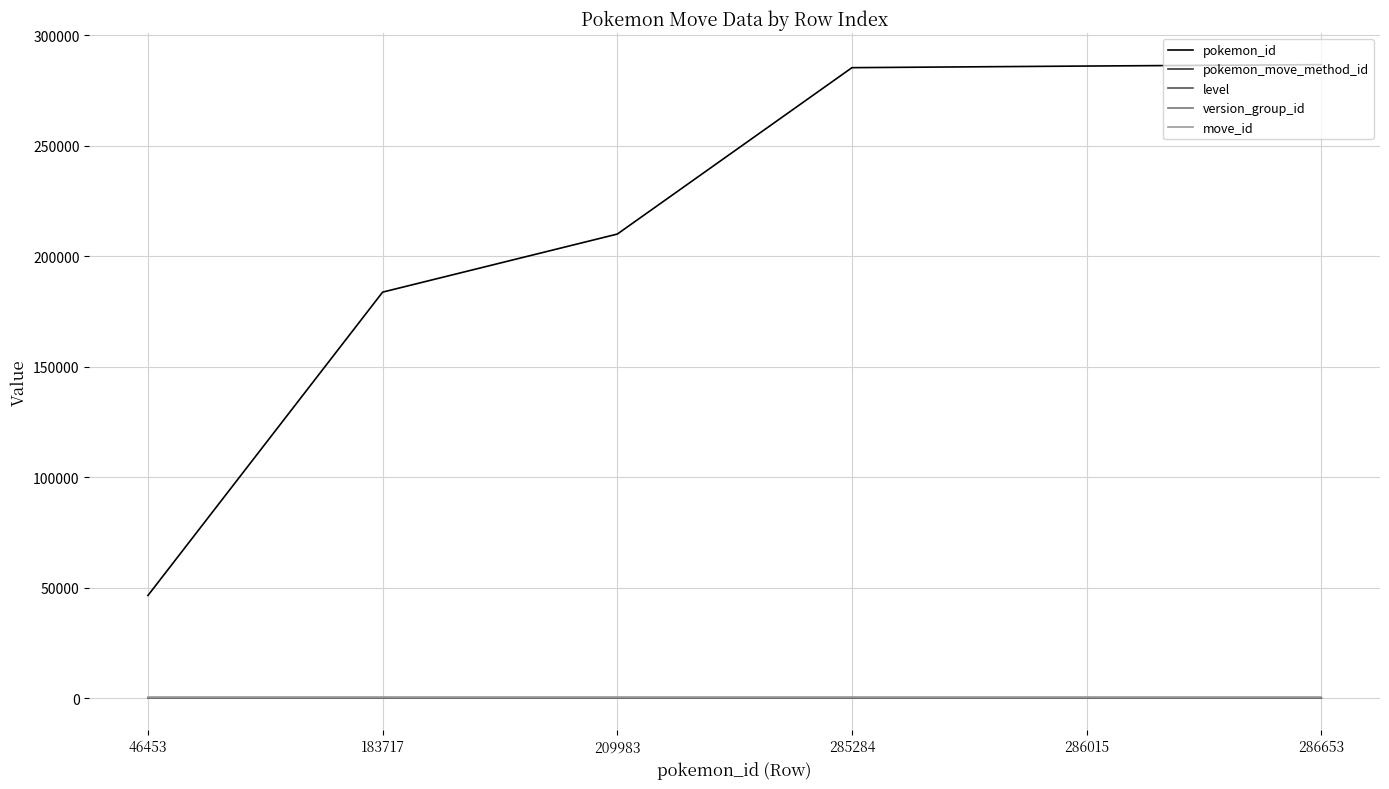

Which series has the largest total across all categories?

pokemon_id